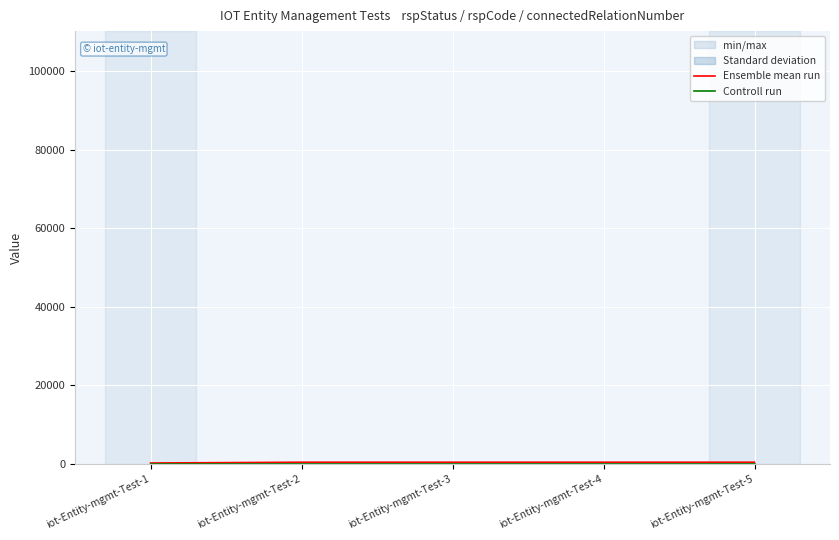

How many data points in Ensemble mean run are less than 400?

1